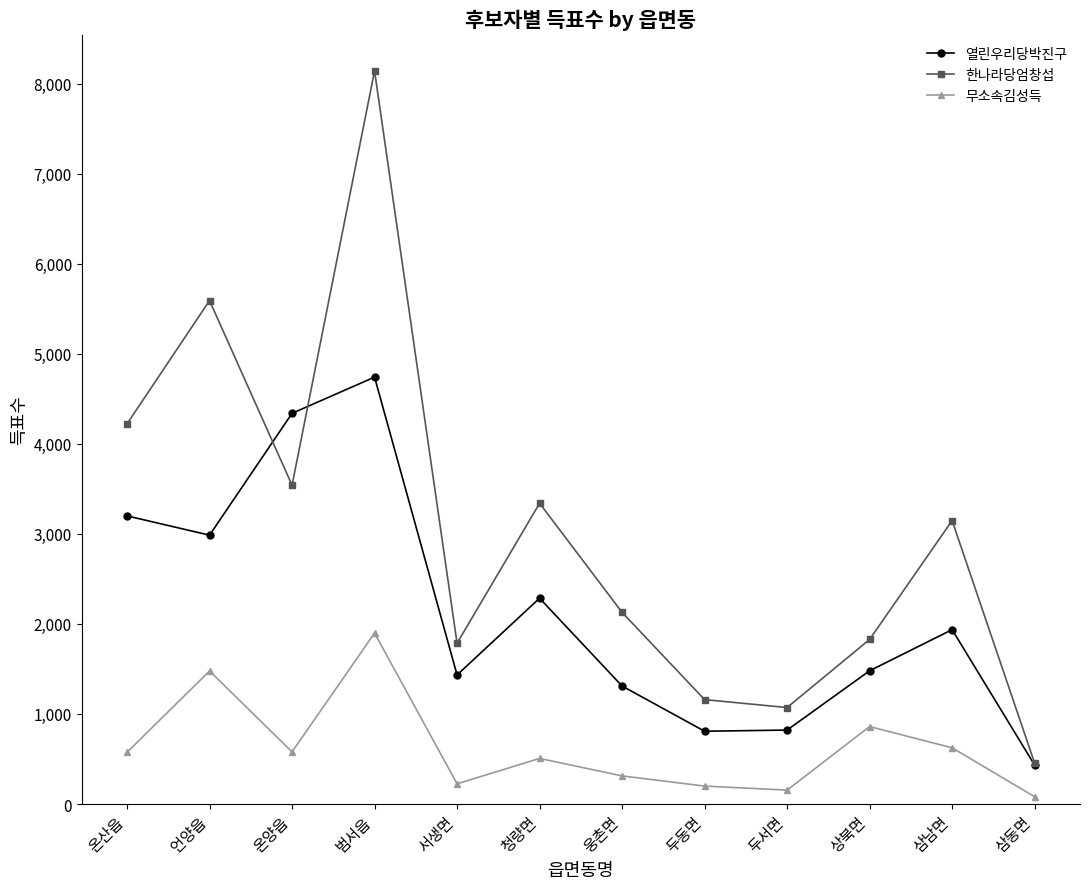

Rank the series by their average value, from lowest to highest.

무소속김성득, 열린우리당박진구, 한나라당엄창섭